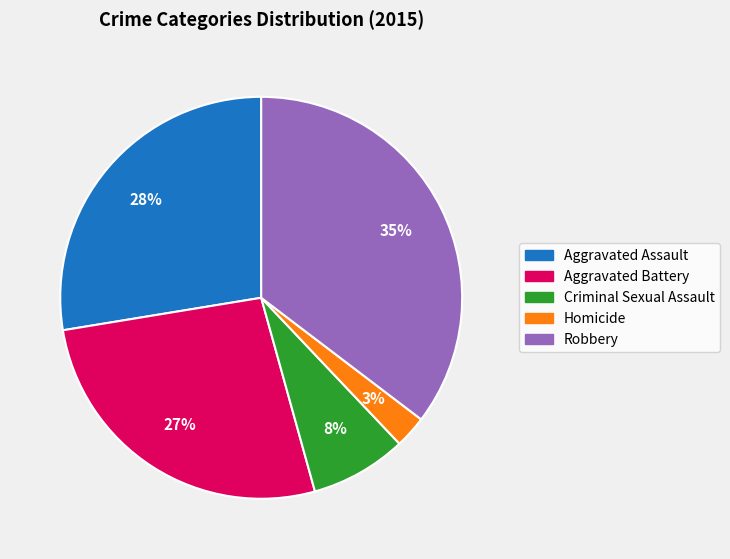

How many segments does this pie chart have?

5